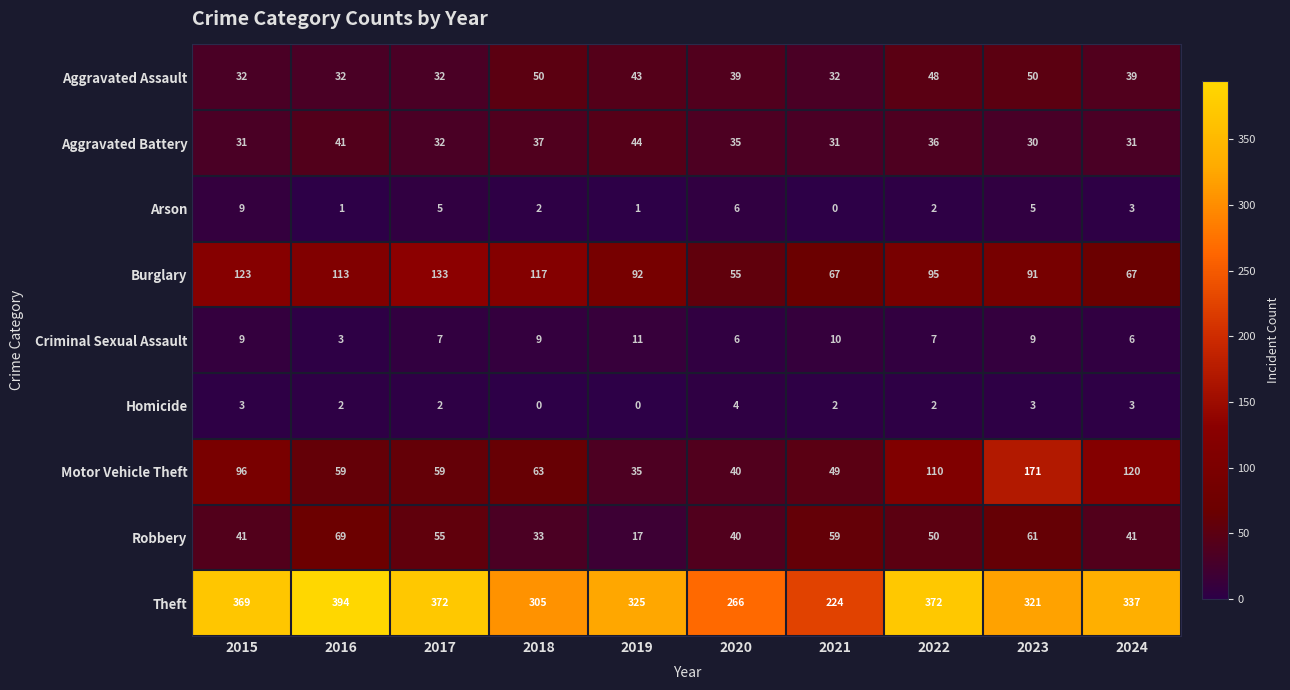

Between 2016 and 2017, which series saw the biggest shift?

Theft